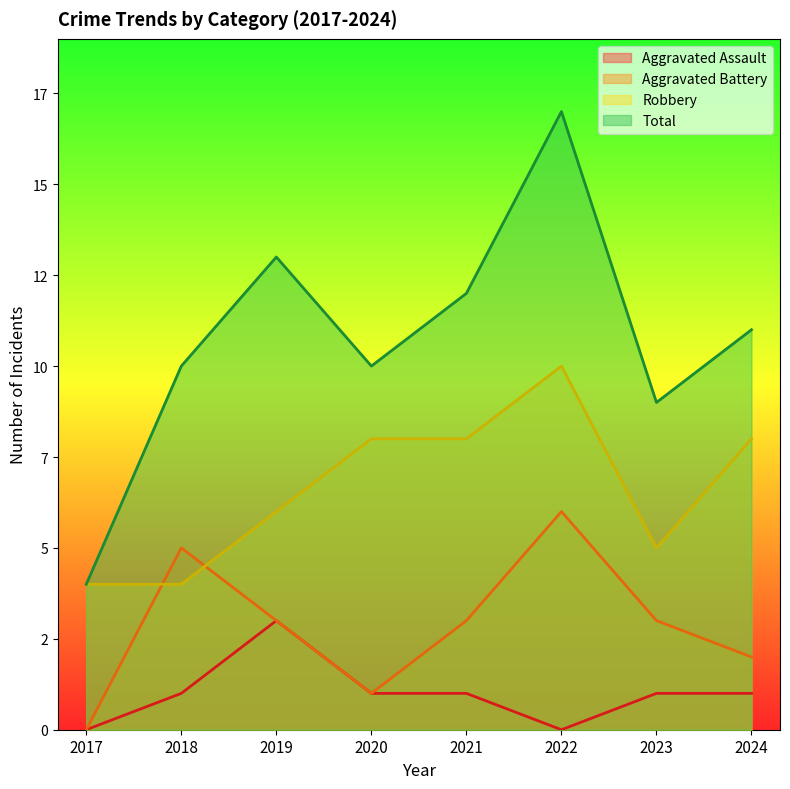

How many values in the Aggravated Assault series are below 1?

2